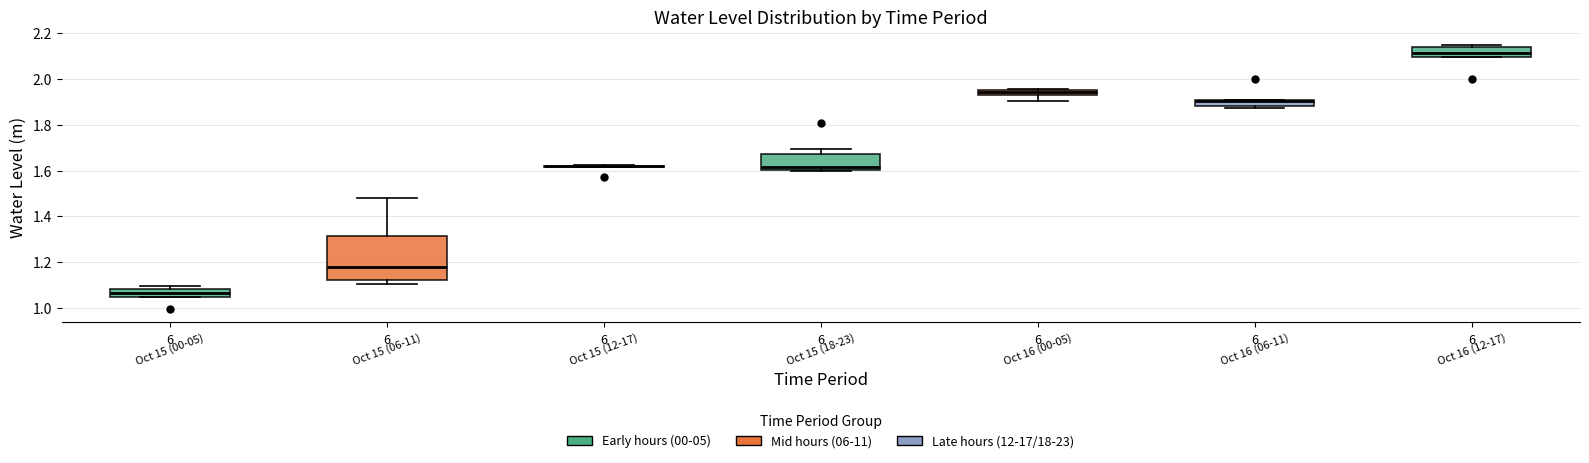

Where is the upper edge of the box for Oct 16 (12-17) on the y-axis? The values are not printed on the chart, so give them approximately, as read against the axis.

2.14